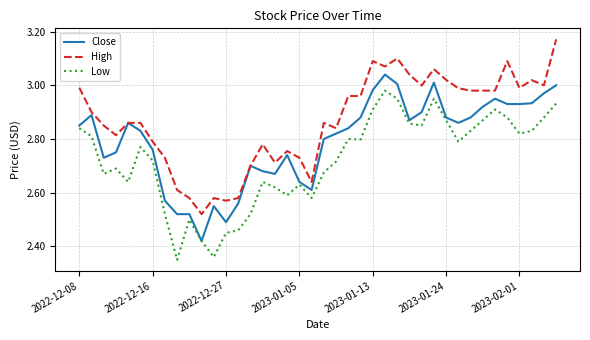

List the series in order of their peak value, lowest first.

Low, Close, High